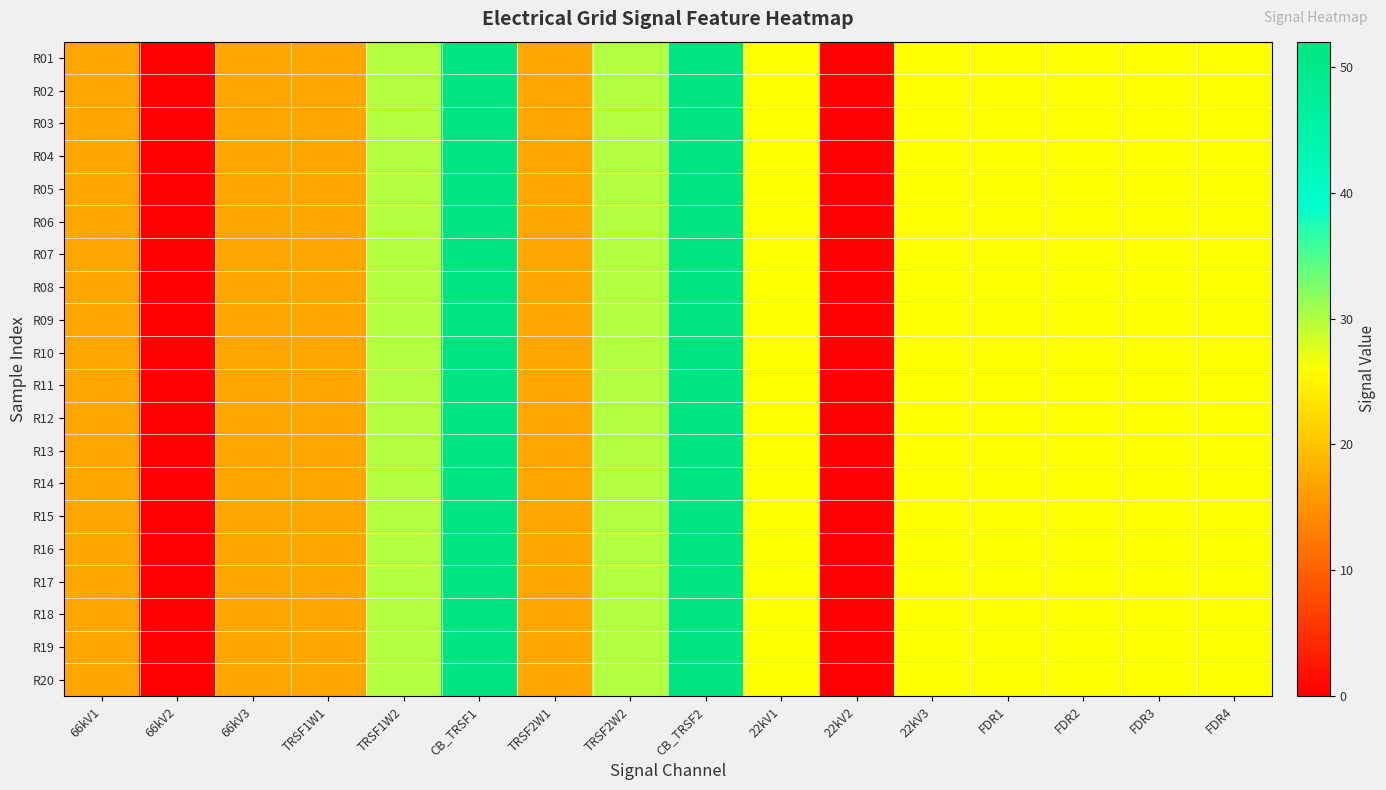

Reading right to left, extract all data points from this chart.

R01: FDR4=26	FDR3=26	FDR2=26	FDR1=26	22kV3=26	22kV2=0	22kV1=26	CB_TRSF2=52	TRSF2W2=30	TRSF2W1=17	CB_TRSF1=52	TRSF1W2=30	TRSF1W1=17	66kV3=17	66kV2=0	66kV1=17
R02: FDR4=26	FDR3=26	FDR2=26	FDR1=26	22kV3=26	22kV2=0	22kV1=26	CB_TRSF2=52	TRSF2W2=30	TRSF2W1=17	CB_TRSF1=52	TRSF1W2=30	TRSF1W1=17	66kV3=17	66kV2=0	66kV1=17
R03: FDR4=26	FDR3=26	FDR2=26	FDR1=26	22kV3=26	22kV2=0	22kV1=26	CB_TRSF2=52	TRSF2W2=30	TRSF2W1=17	CB_TRSF1=52	TRSF1W2=30	TRSF1W1=17	66kV3=17	66kV2=0	66kV1=17
R04: FDR4=26	FDR3=26	FDR2=26	FDR1=26	22kV3=26	22kV2=0	22kV1=26	CB_TRSF2=52	TRSF2W2=30	TRSF2W1=17	CB_TRSF1=52	TRSF1W2=30	TRSF1W1=17	66kV3=17	66kV2=0	66kV1=17
R05: FDR4=26	FDR3=26	FDR2=26	FDR1=26	22kV3=26	22kV2=0	22kV1=26	CB_TRSF2=52	TRSF2W2=30	TRSF2W1=17	CB_TRSF1=52	TRSF1W2=30	TRSF1W1=17	66kV3=17	66kV2=0	66kV1=17
R06: FDR4=26	FDR3=26	FDR2=26	FDR1=26	22kV3=26	22kV2=0	22kV1=26	CB_TRSF2=52	TRSF2W2=30	TRSF2W1=17	CB_TRSF1=52	TRSF1W2=30	TRSF1W1=17	66kV3=17	66kV2=0	66kV1=17
R07: FDR4=26	FDR3=26	FDR2=26	FDR1=26	22kV3=26	22kV2=0	22kV1=26	CB_TRSF2=52	TRSF2W2=30	TRSF2W1=17	CB_TRSF1=52	TRSF1W2=30	TRSF1W1=17	66kV3=17	66kV2=0	66kV1=17
R08: FDR4=26	FDR3=26	FDR2=26	FDR1=26	22kV3=26	22kV2=0	22kV1=26	CB_TRSF2=52	TRSF2W2=30	TRSF2W1=17	CB_TRSF1=52	TRSF1W2=30	TRSF1W1=17	66kV3=17	66kV2=0	66kV1=17
R09: FDR4=26	FDR3=26	FDR2=26	FDR1=26	22kV3=26	22kV2=0	22kV1=26	CB_TRSF2=52	TRSF2W2=30	TRSF2W1=17	CB_TRSF1=52	TRSF1W2=30	TRSF1W1=17	66kV3=17	66kV2=0	66kV1=17
R10: FDR4=26	FDR3=26	FDR2=26	FDR1=26	22kV3=26	22kV2=0	22kV1=26	CB_TRSF2=52	TRSF2W2=30	TRSF2W1=17	CB_TRSF1=52	TRSF1W2=30	TRSF1W1=17	66kV3=17	66kV2=0	66kV1=17
R11: FDR4=26	FDR3=26	FDR2=26	FDR1=26	22kV3=26	22kV2=0	22kV1=26	CB_TRSF2=52	TRSF2W2=30	TRSF2W1=17	CB_TRSF1=52	TRSF1W2=30	TRSF1W1=17	66kV3=17	66kV2=0	66kV1=17
R12: FDR4=26	FDR3=26	FDR2=26	FDR1=26	22kV3=26	22kV2=0	22kV1=26	CB_TRSF2=52	TRSF2W2=30	TRSF2W1=17	CB_TRSF1=52	TRSF1W2=30	TRSF1W1=17	66kV3=17	66kV2=0	66kV1=17
R13: FDR4=26	FDR3=26	FDR2=26	FDR1=26	22kV3=26	22kV2=0	22kV1=26	CB_TRSF2=52	TRSF2W2=30	TRSF2W1=17	CB_TRSF1=52	TRSF1W2=30	TRSF1W1=17	66kV3=17	66kV2=0	66kV1=17
R14: FDR4=26	FDR3=26	FDR2=26	FDR1=26	22kV3=26	22kV2=0	22kV1=26	CB_TRSF2=52	TRSF2W2=30	TRSF2W1=17	CB_TRSF1=52	TRSF1W2=30	TRSF1W1=17	66kV3=17	66kV2=0	66kV1=17
R15: FDR4=26	FDR3=26	FDR2=26	FDR1=26	22kV3=26	22kV2=0	22kV1=26	CB_TRSF2=52	TRSF2W2=30	TRSF2W1=17	CB_TRSF1=52	TRSF1W2=30	TRSF1W1=17	66kV3=17	66kV2=0	66kV1=17
R16: FDR4=26	FDR3=26	FDR2=26	FDR1=26	22kV3=26	22kV2=0	22kV1=26	CB_TRSF2=52	TRSF2W2=30	TRSF2W1=17	CB_TRSF1=52	TRSF1W2=30	TRSF1W1=17	66kV3=17	66kV2=0	66kV1=17
R17: FDR4=26	FDR3=26	FDR2=26	FDR1=26	22kV3=26	22kV2=0	22kV1=26	CB_TRSF2=52	TRSF2W2=30	TRSF2W1=17	CB_TRSF1=52	TRSF1W2=30	TRSF1W1=17	66kV3=17	66kV2=0	66kV1=17
R18: FDR4=26	FDR3=26	FDR2=26	FDR1=26	22kV3=26	22kV2=0	22kV1=26	CB_TRSF2=52	TRSF2W2=30	TRSF2W1=17	CB_TRSF1=52	TRSF1W2=30	TRSF1W1=17	66kV3=17	66kV2=0	66kV1=17
R19: FDR4=26	FDR3=26	FDR2=26	FDR1=26	22kV3=26	22kV2=0	22kV1=26	CB_TRSF2=52	TRSF2W2=30	TRSF2W1=17	CB_TRSF1=52	TRSF1W2=30	TRSF1W1=17	66kV3=17	66kV2=0	66kV1=17
R20: FDR4=26	FDR3=26	FDR2=26	FDR1=26	22kV3=26	22kV2=0	22kV1=26	CB_TRSF2=52	TRSF2W2=30	TRSF2W1=17	CB_TRSF1=52	TRSF1W2=30	TRSF1W1=17	66kV3=17	66kV2=0	66kV1=17